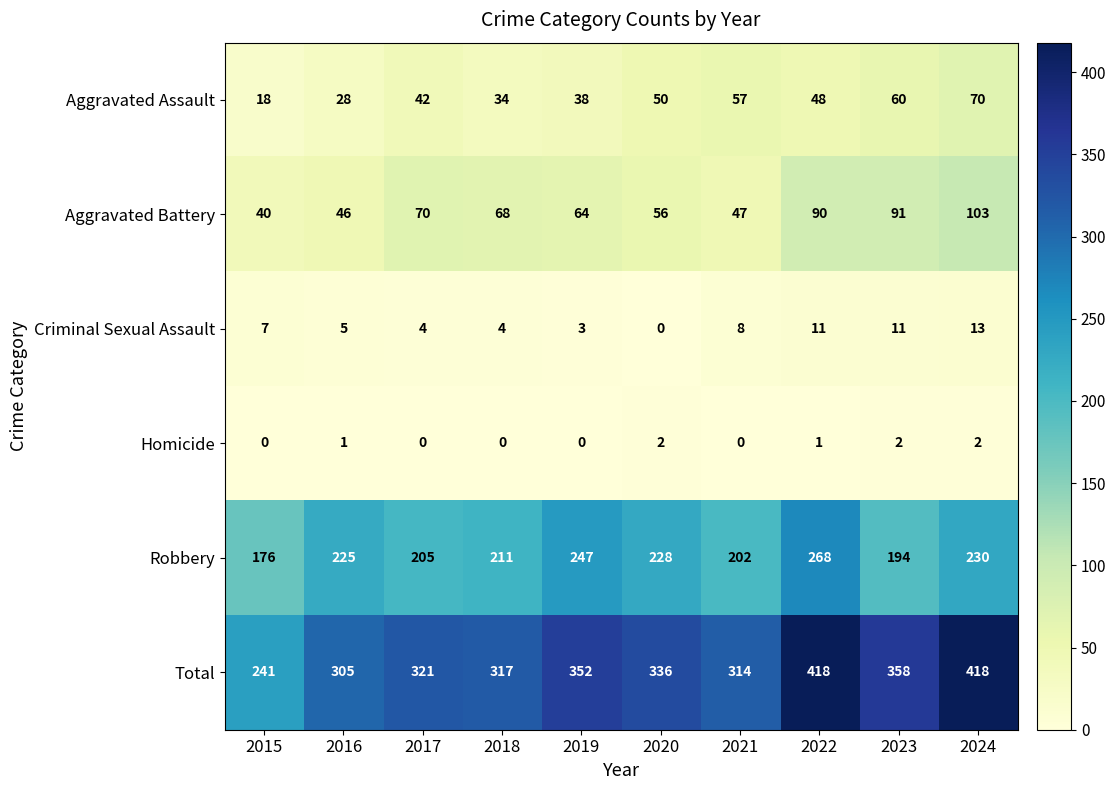

Which series has the widest spread of values?

Total